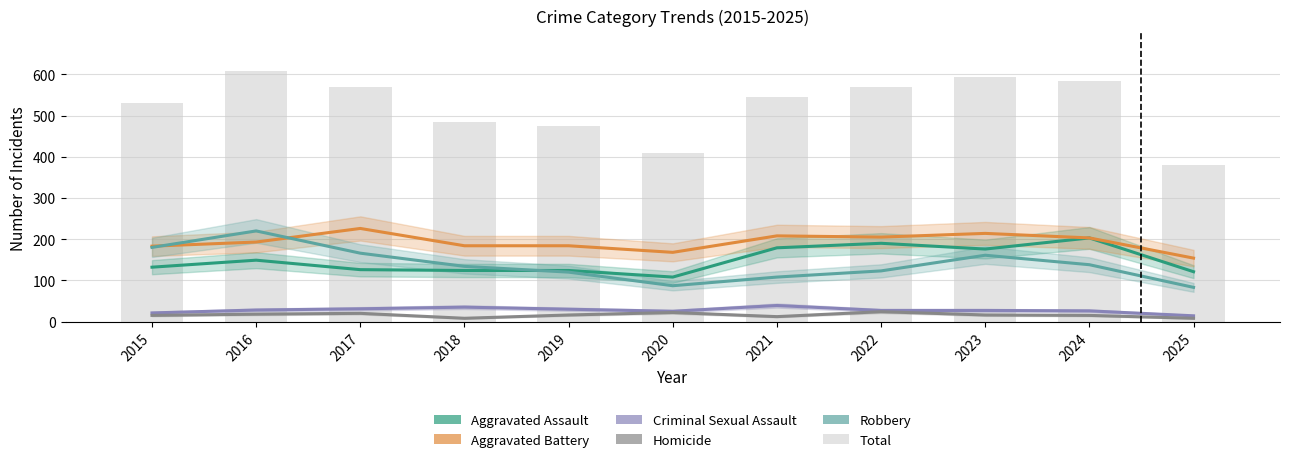

What is the total value across all series at 2023?

1188